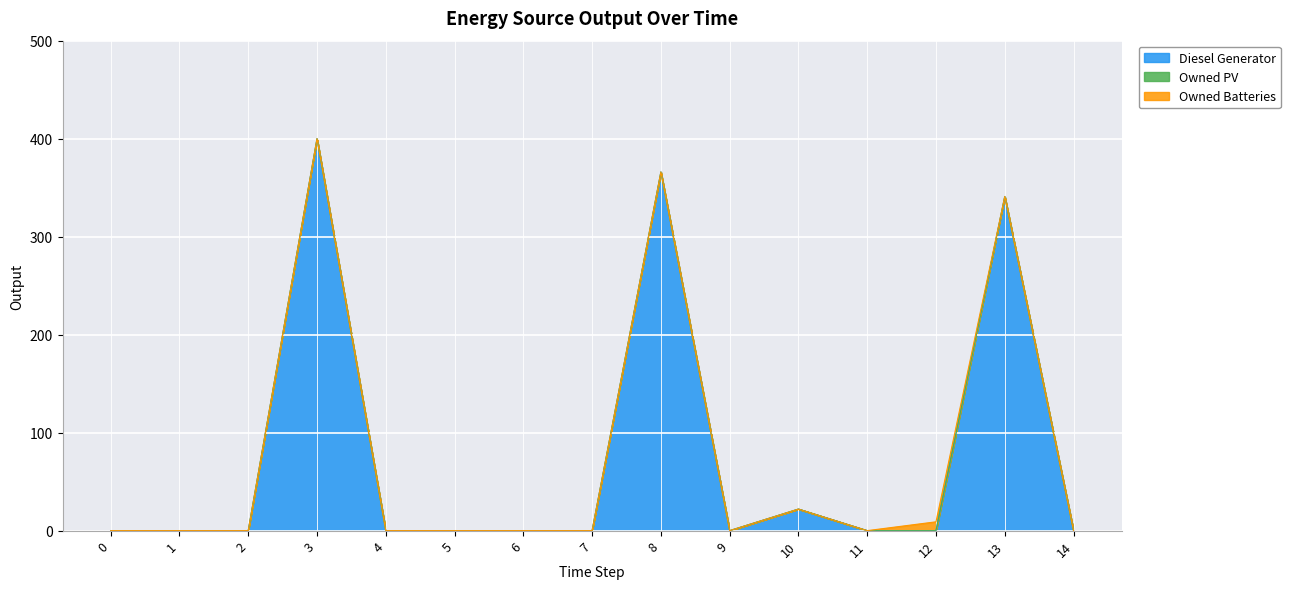

In Owned Batteries, how many points are higher than both neighbors (excluding endpoints)?

1